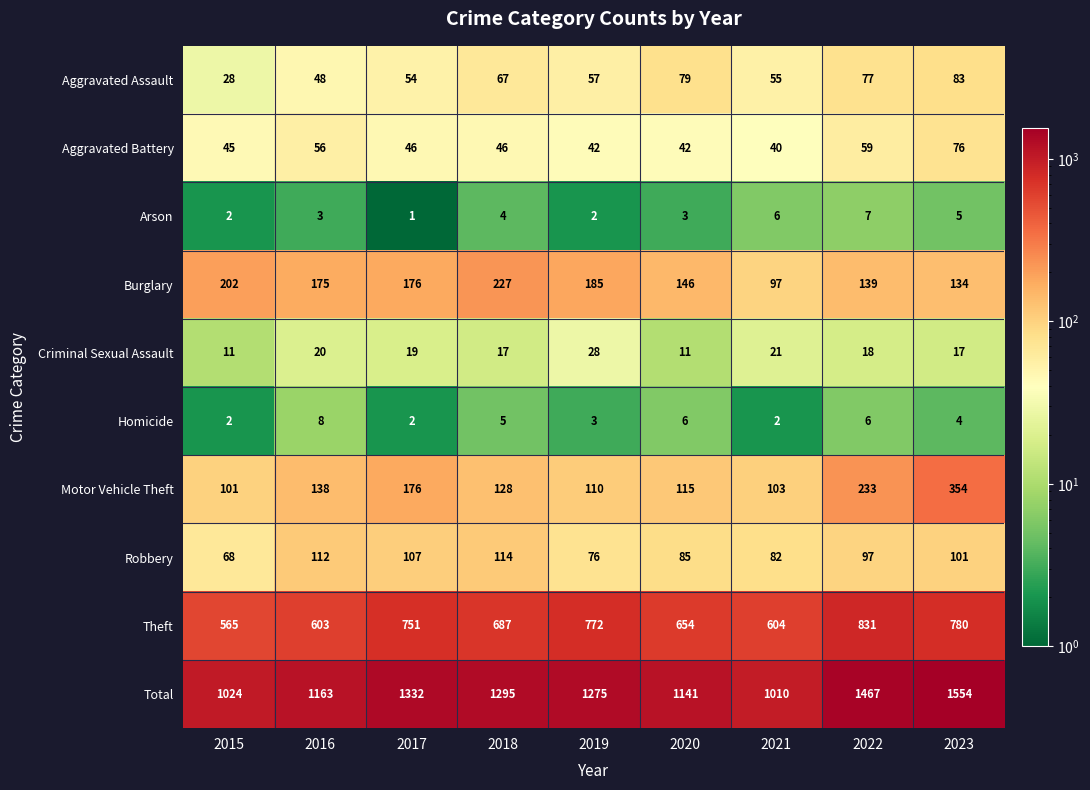

What is the difference between the second highest and minimum values in the Theft series?

215